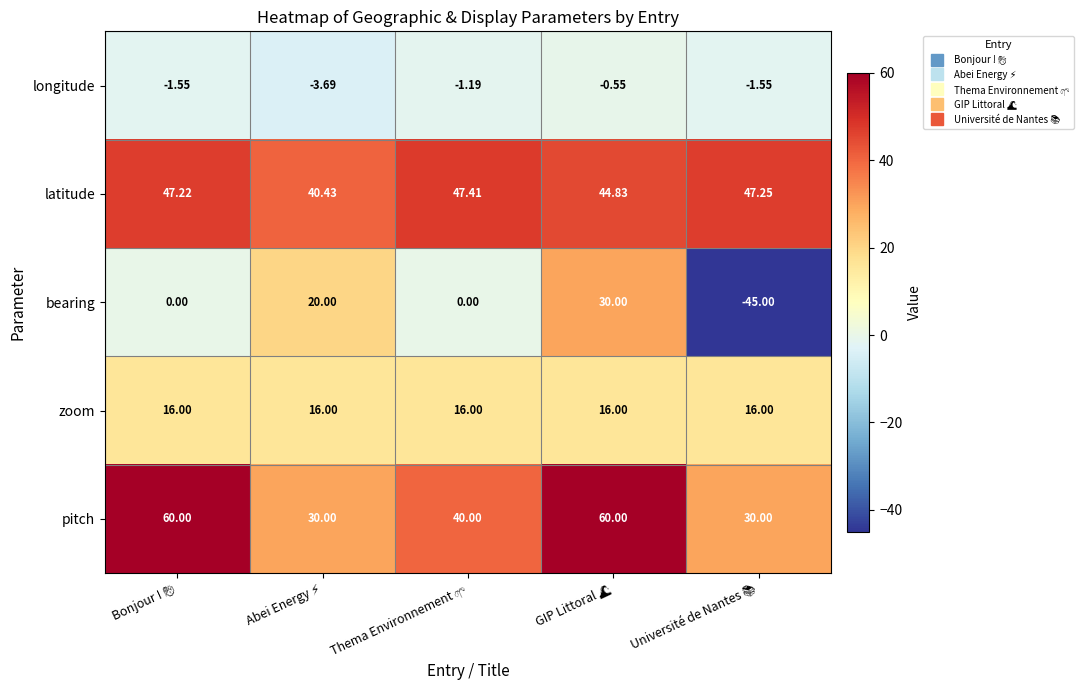

Which series has the widest spread of values?

bearing